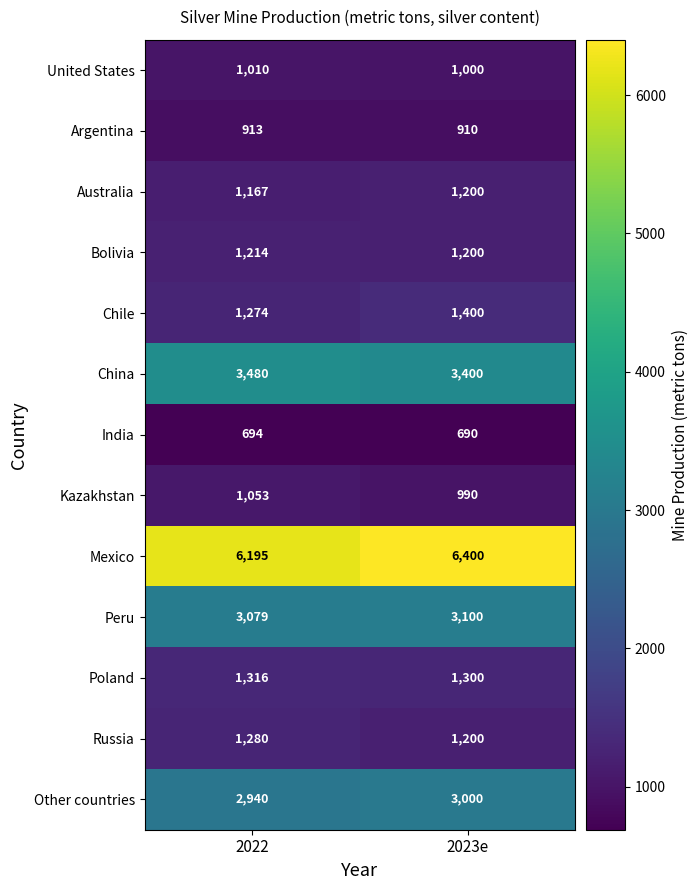

How many data points does each series have?

2